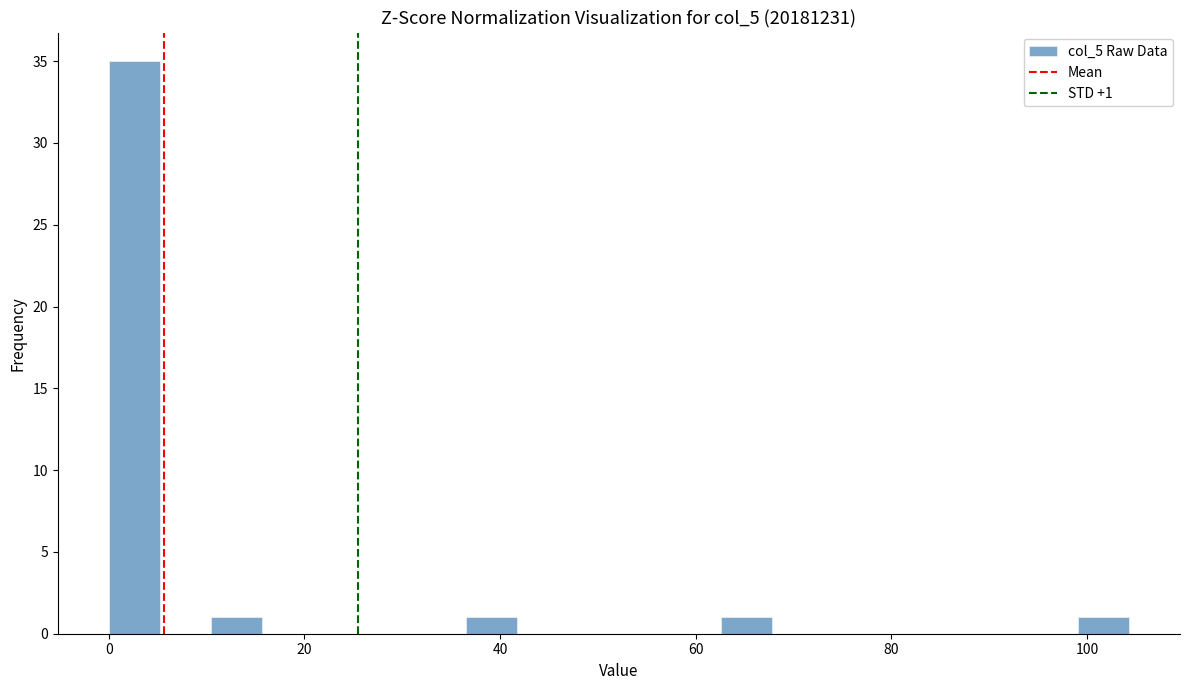

Around what value on the x-axis is the tallest bar? Give the approximate position of its centre, as read against the axis.

2